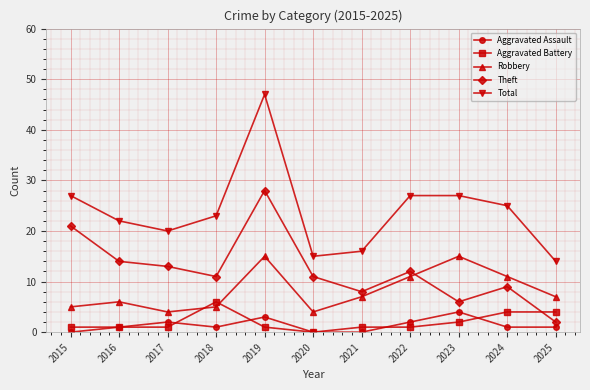

How many lines are shown in the chart?

5